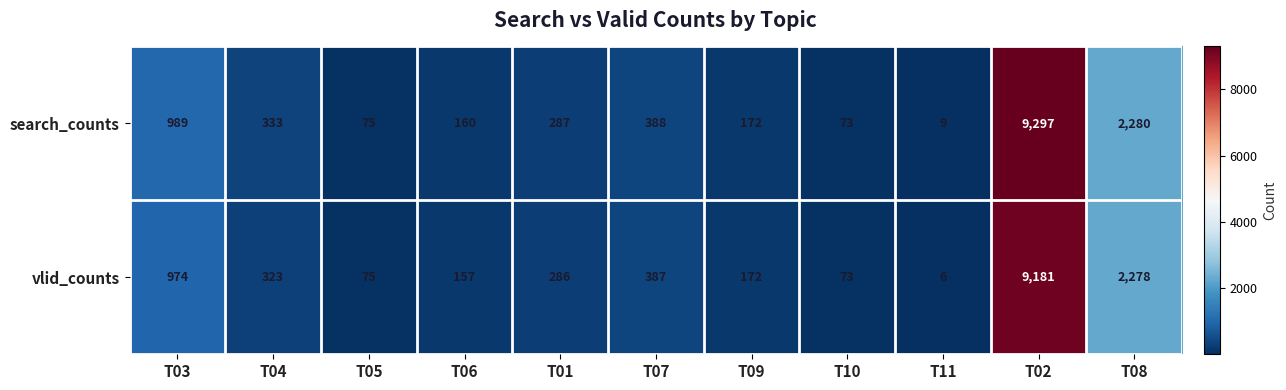

What is the maximum value shown in the chart?

9297